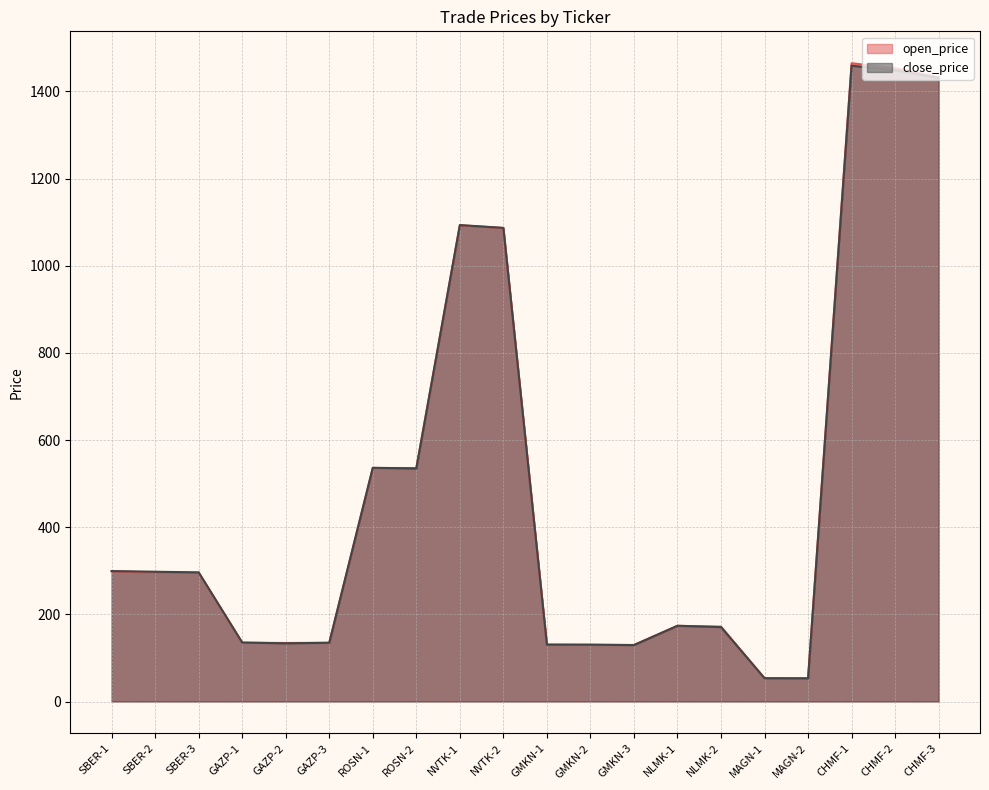

Which series has the largest total across all categories?

open_price